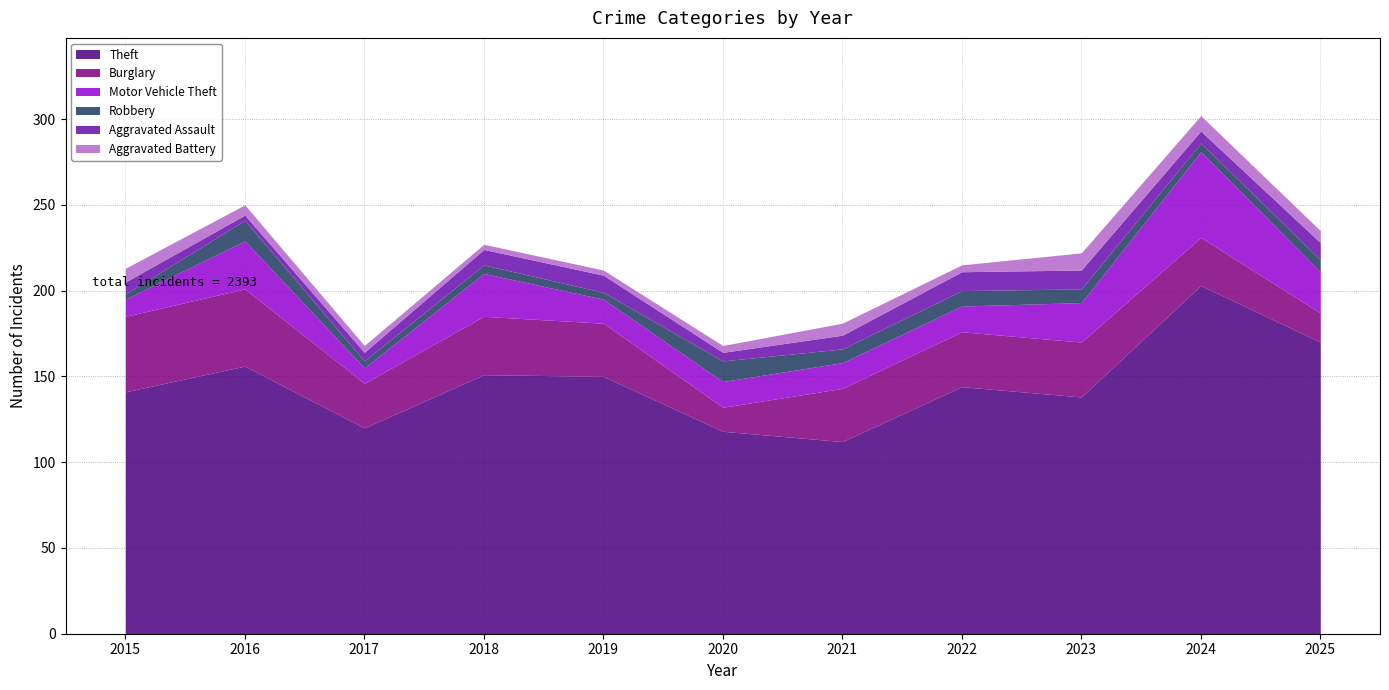

List the series in order of their peak value, highest first.

Theft, Motor Vehicle Theft, Burglary, Robbery, Aggravated Assault, Aggravated Battery